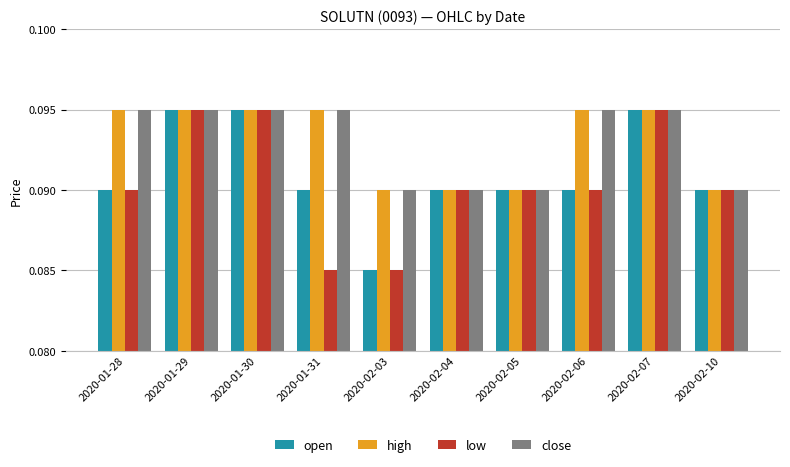

What is the sum of all high values?

0.9